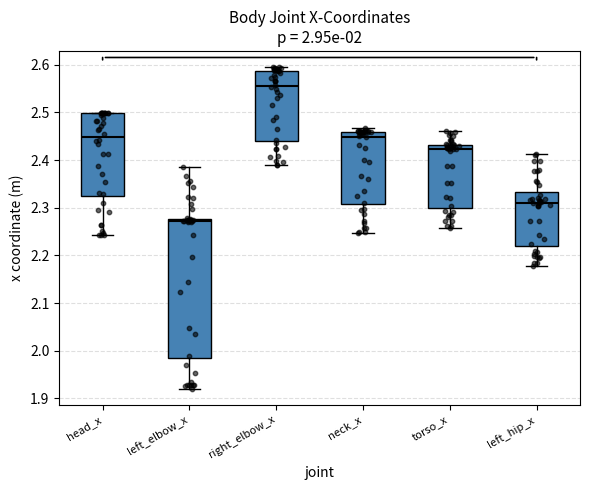

Which box has the highest median line?

right_elbow_x